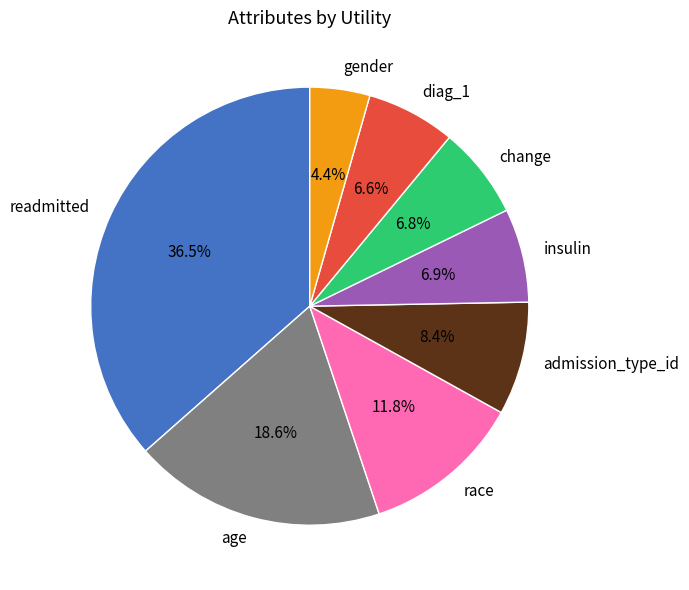

To the nearest percent, what percentage of the pie is age?

19%